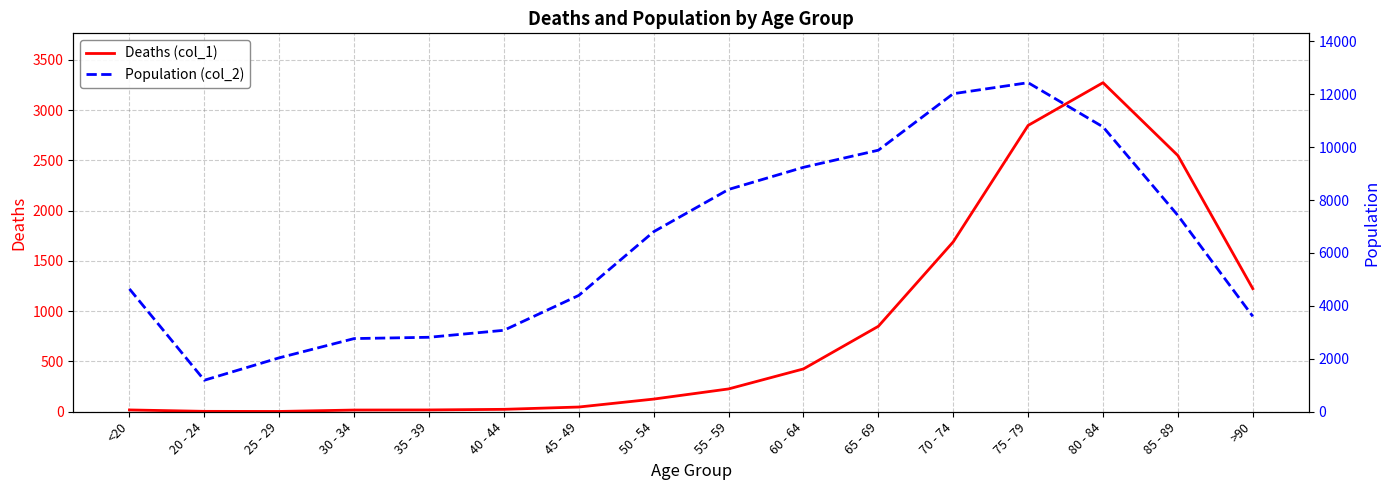

True or false: Population (col_2) has more than 2 interior local peaks.

False